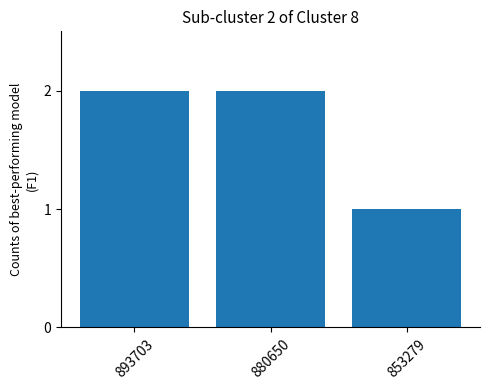

How many data points are less than 2?

1